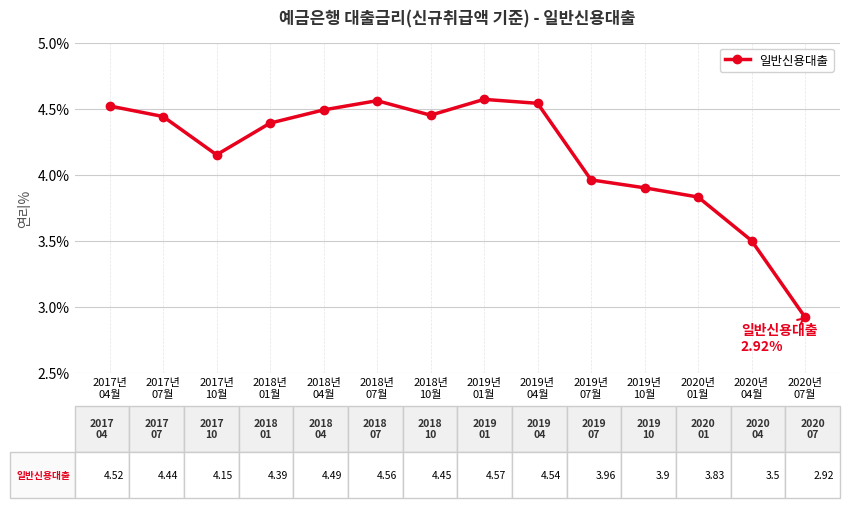

What is the sum of all values?

58.2